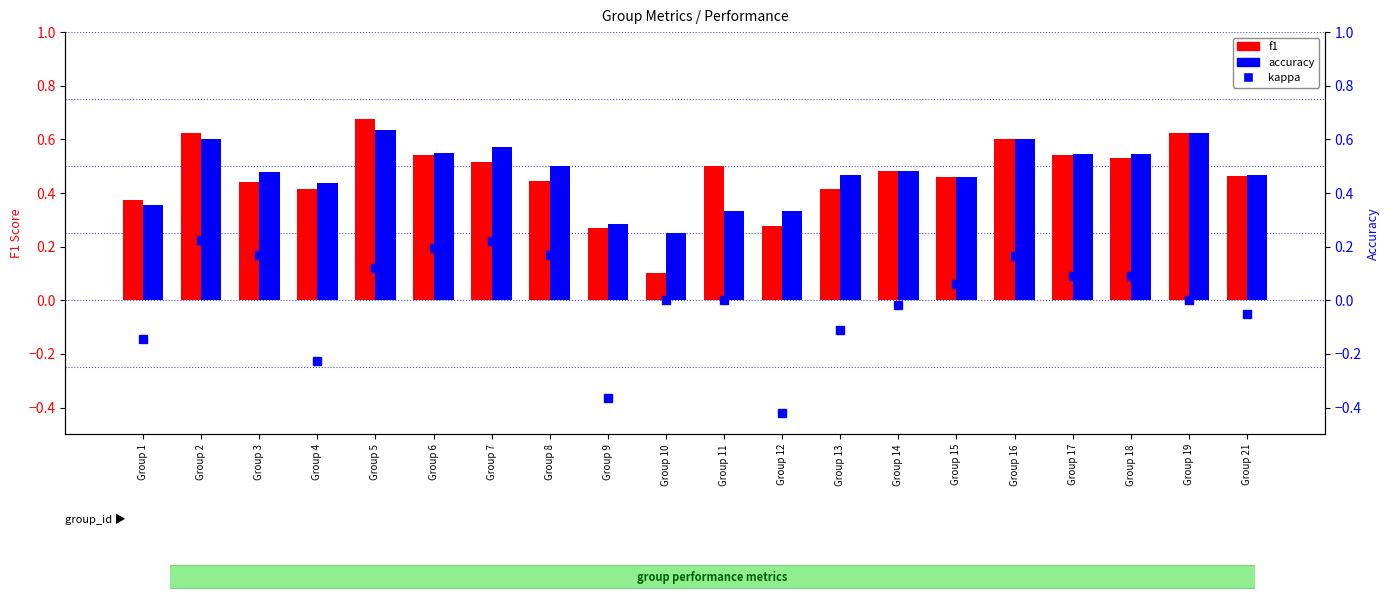

What are all the series names shown in the legend?

f1, kappa, accuracy